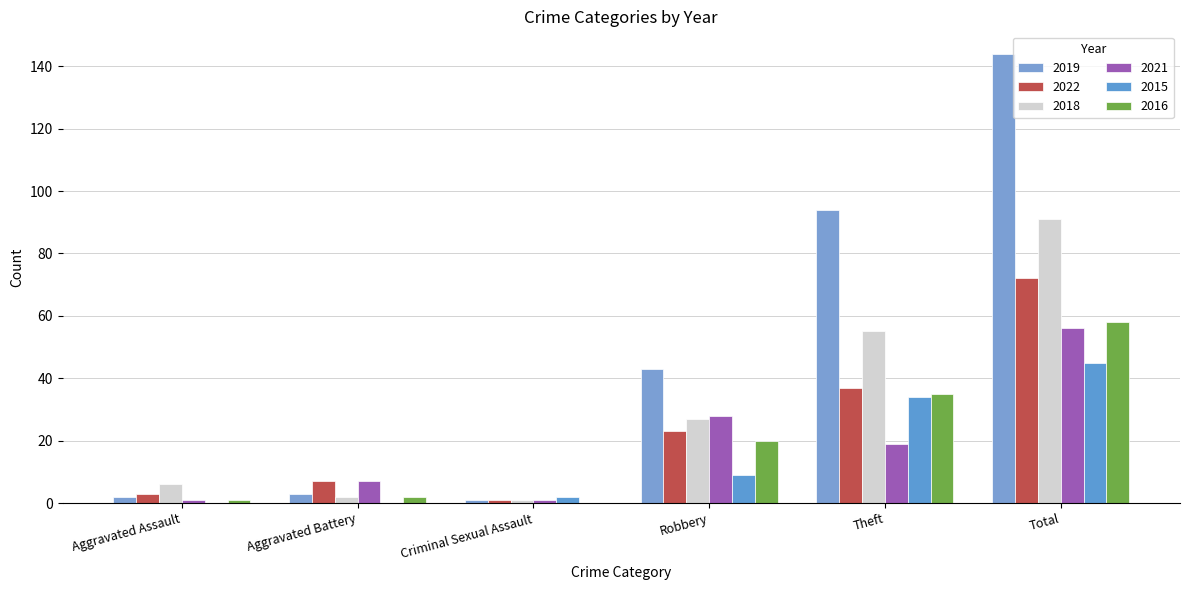

How many values in 2016 are above zero?

5